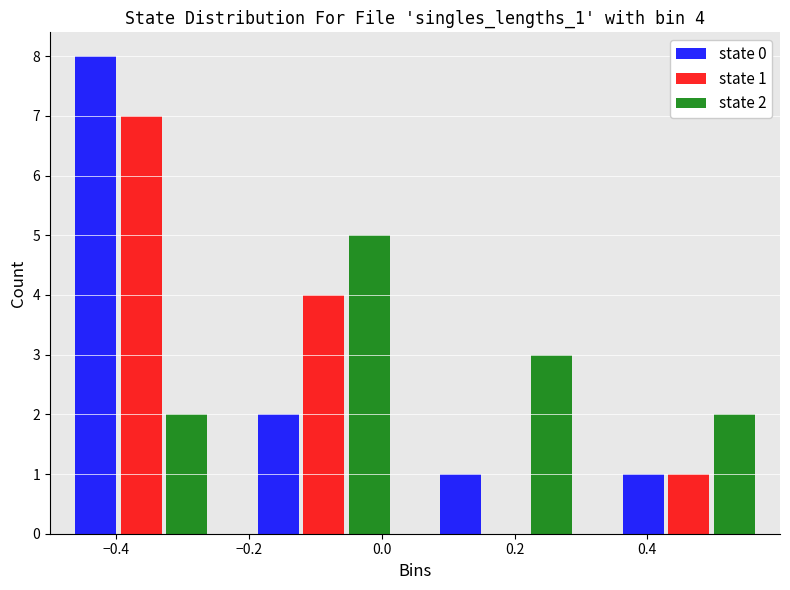

In the state 2 series, which range on the x-axis has the tallest bar?

-0.225 to 0.050